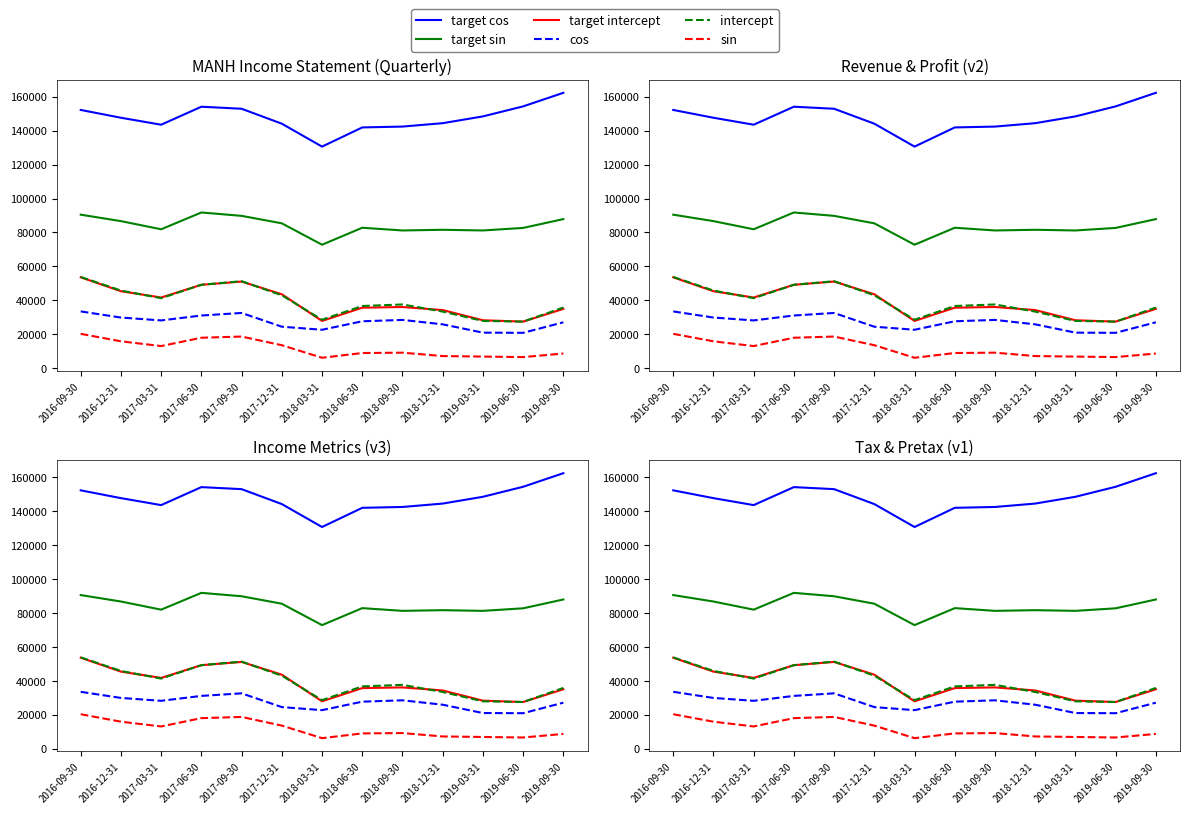

Is it true that cos equals 36846 at 2018-06-30?

False